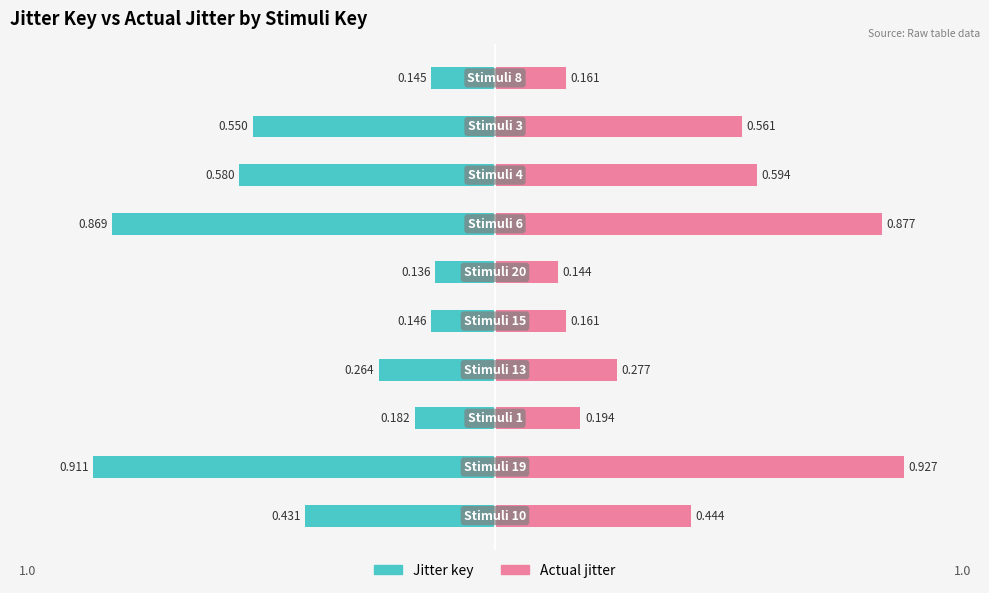

List the labels in order of Actual jitter value, smallest first.

5, 9, 4, 2, 3, 0, 8, 7, 6, 1